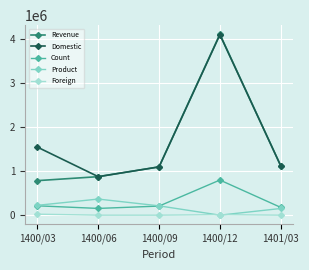

What is the label of the 3rd point from the left?

1400/09